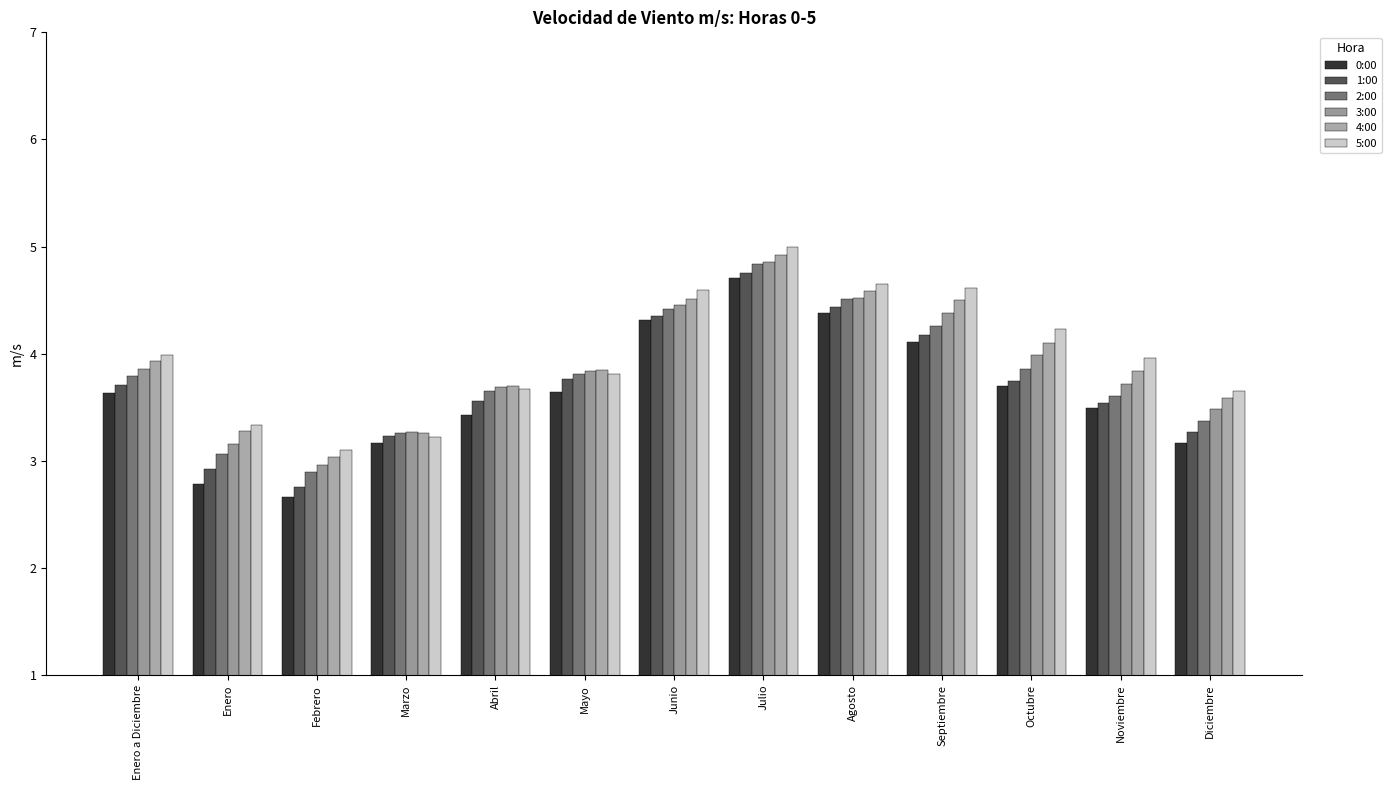

At how many categories does at least one series exceed 3?

13